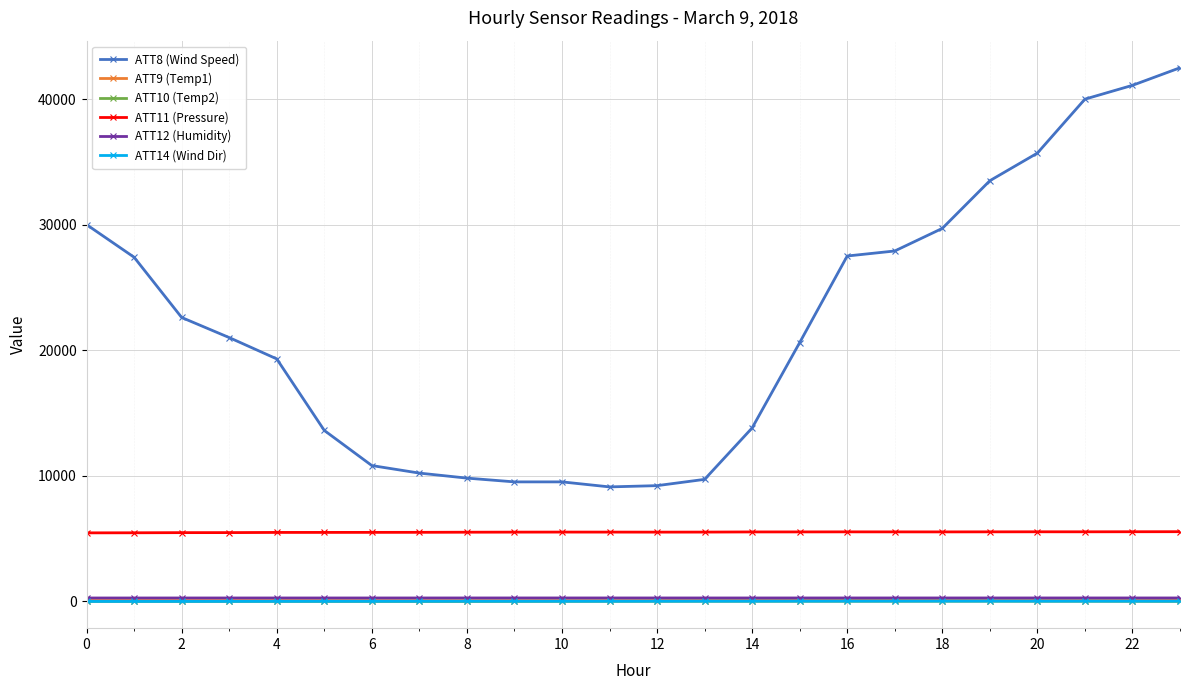

What is the difference between the ATT10 (Temp2) values at 20 and 12?

5.1